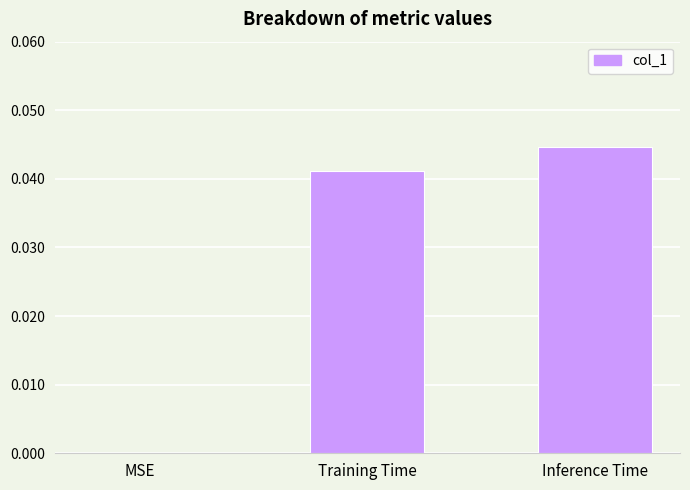

Does the chart contain stacked bars?

No